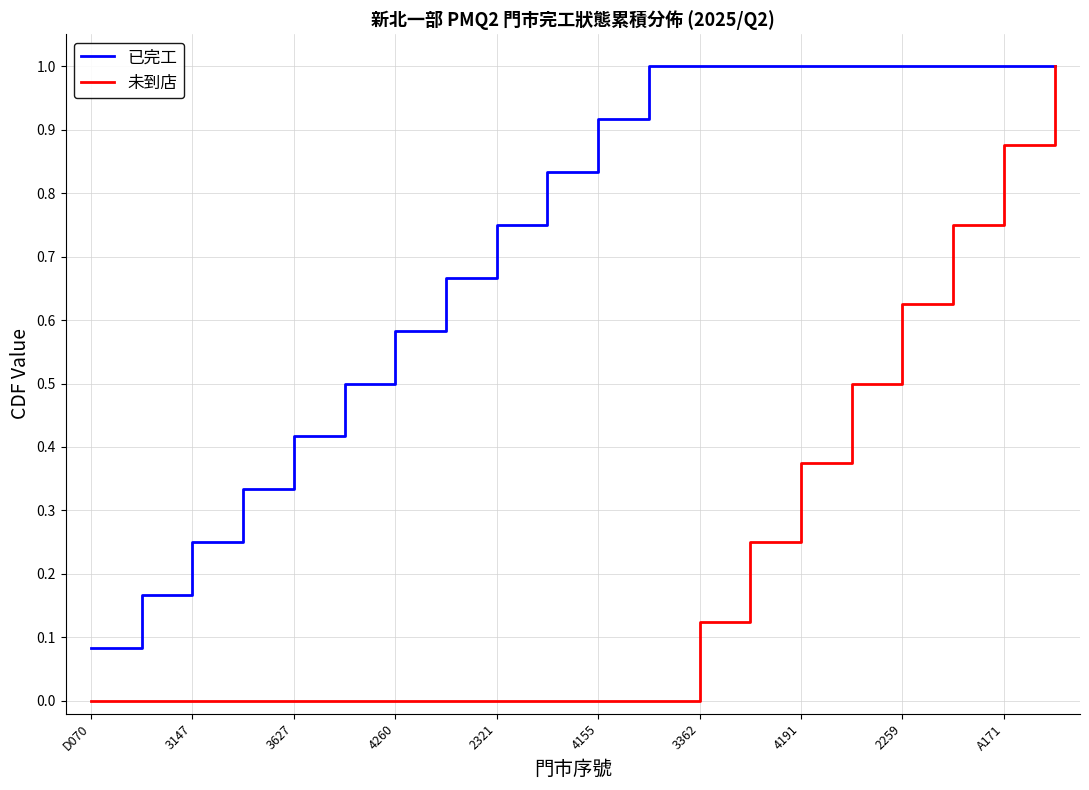

Rank the series by their average value, from lowest to highest.

未到店, 已完工